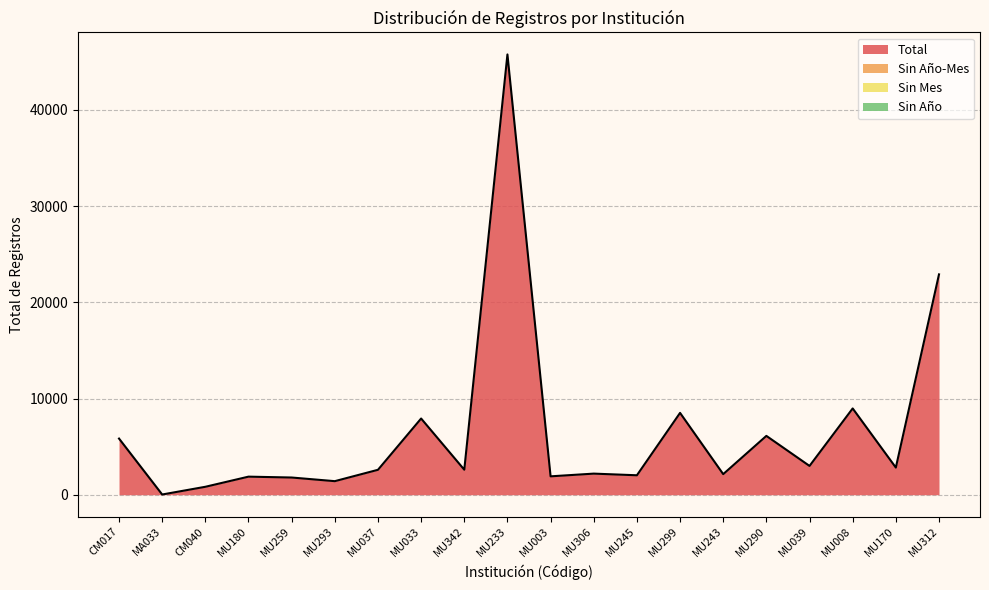

Does the chart have visible grid lines?

Yes